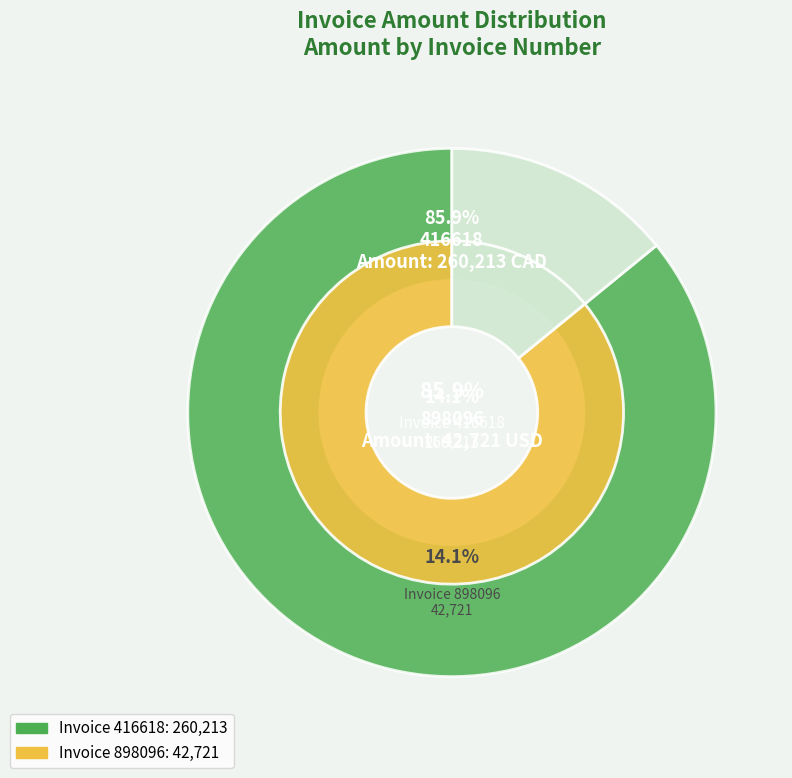

What is the change in value from 416618 to 898096?

-217492